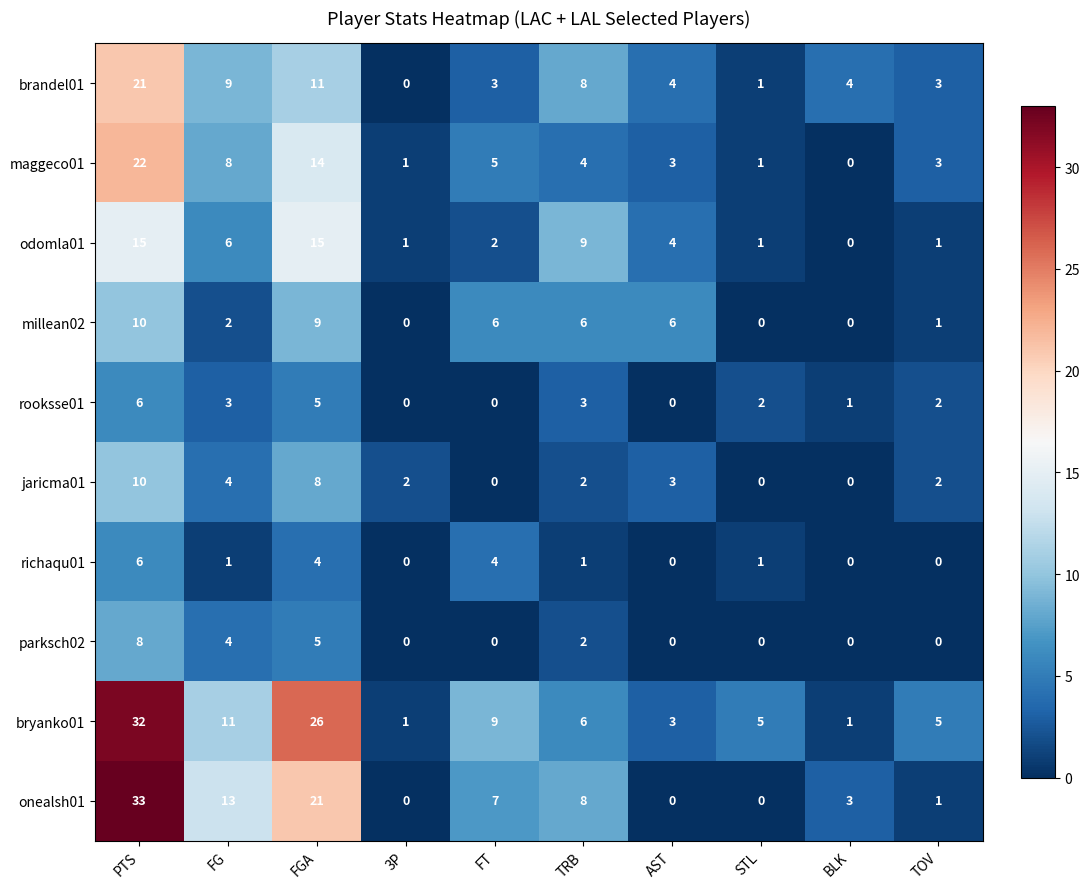

Where does the brandel01 series first go above 4?

PTS